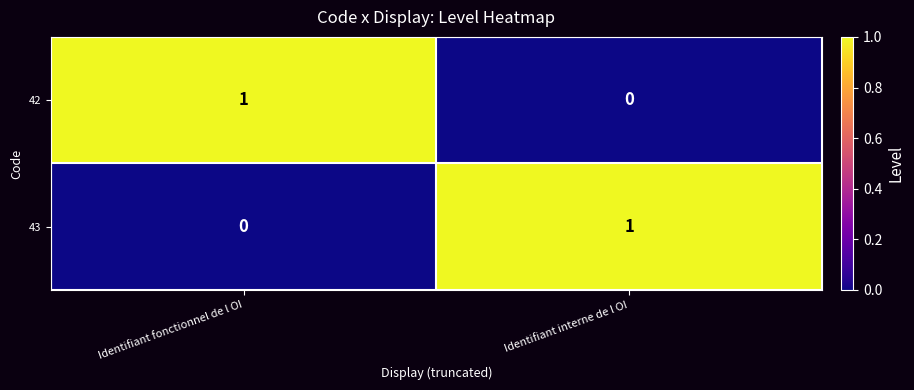

Reading left to right, extract all data points from this chart.

42: 1	0
43: 0	1